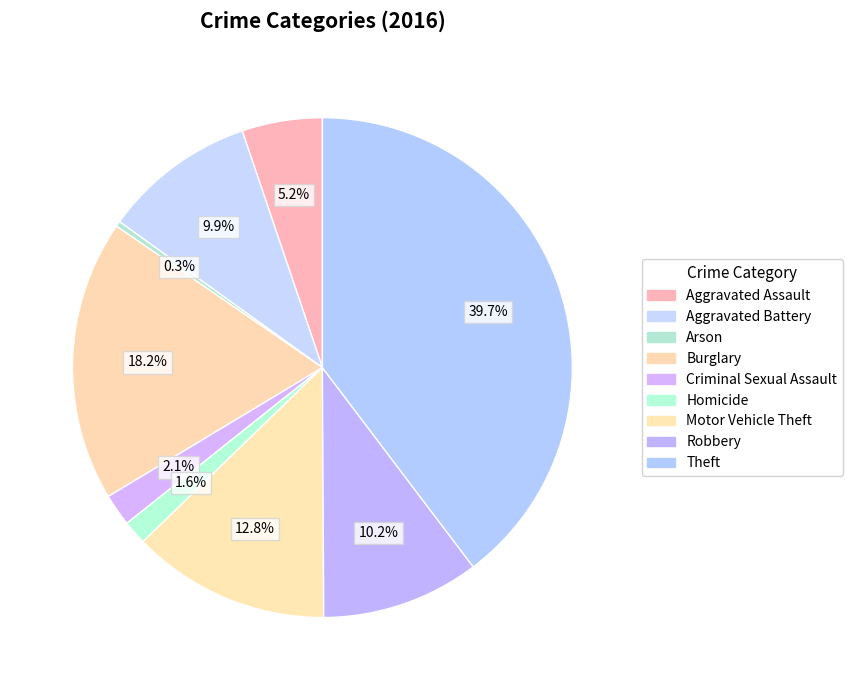

Combined, do Burglary and Aggravated Battery account for over 50%?

No